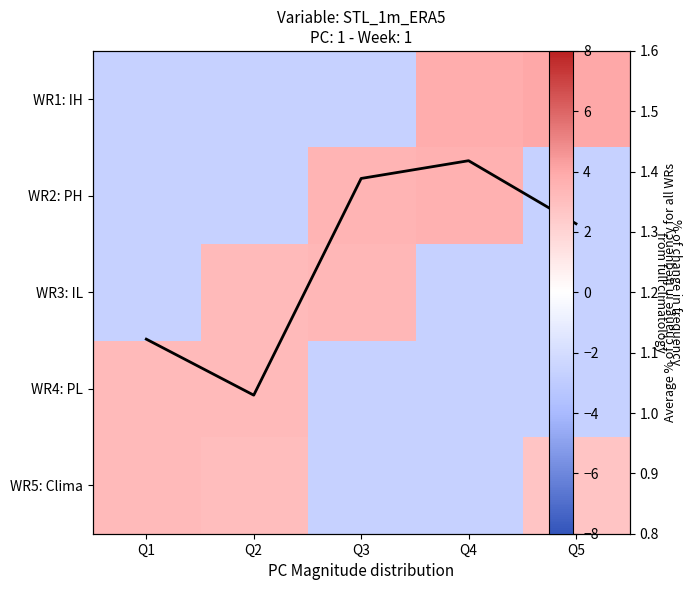

Which series has the largest total across all categories?

Average % change